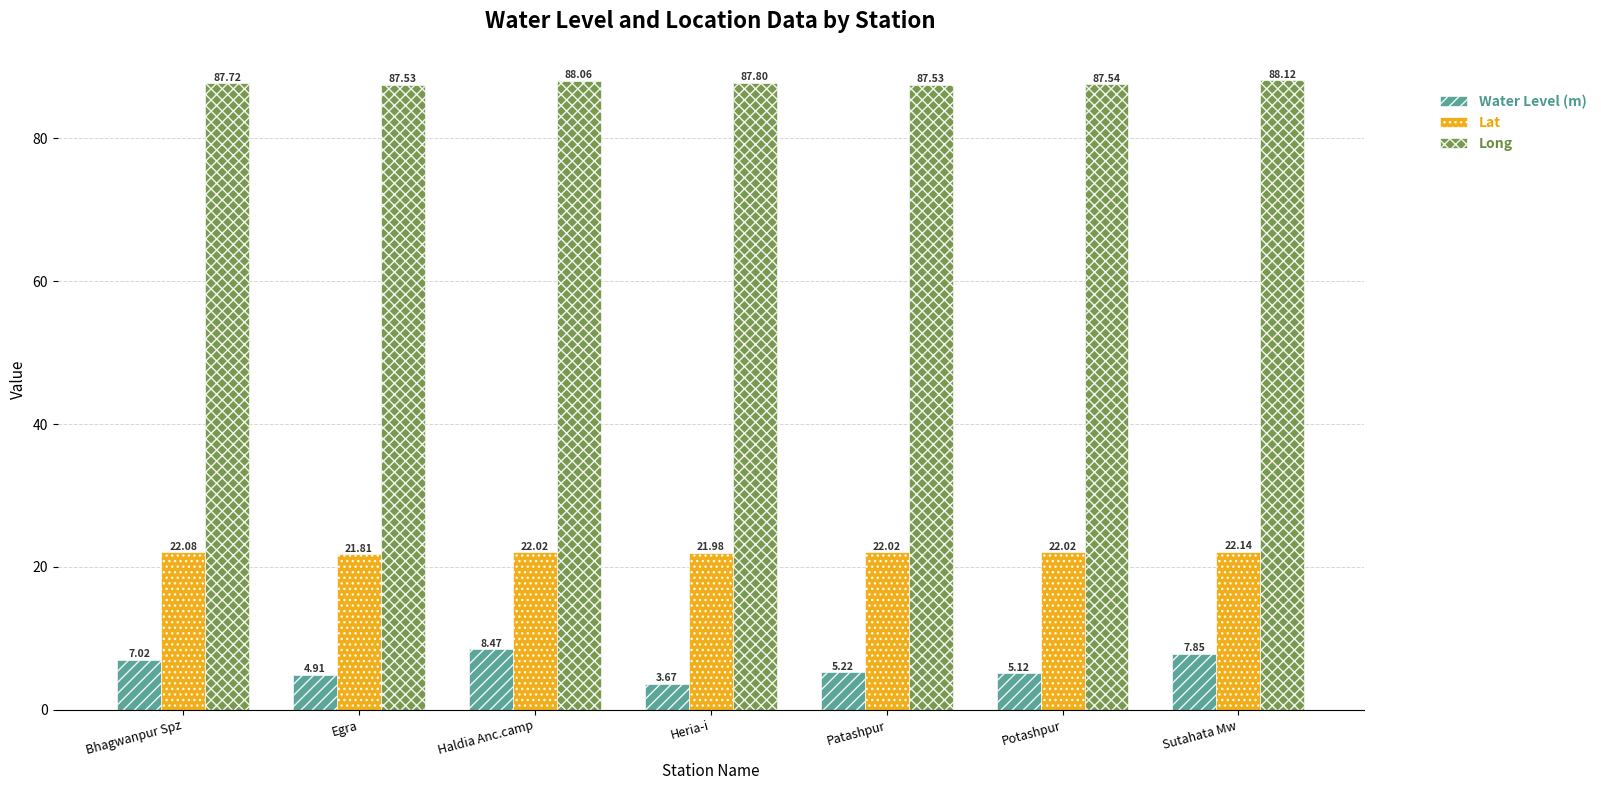

At which category does the chart reach its minimum across all series?

Heria-i